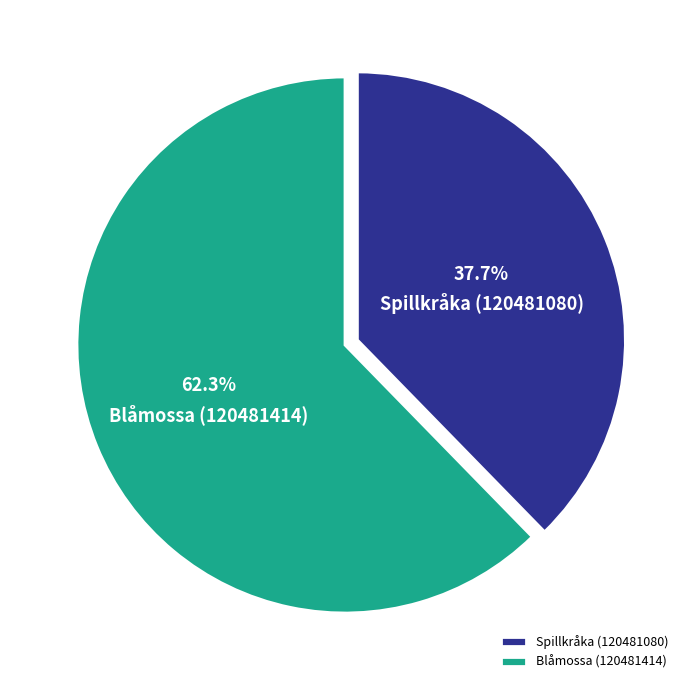

Rank the categories by value from highest to lowest.

Blåmossa (120481414), Spillkråka (120481080)